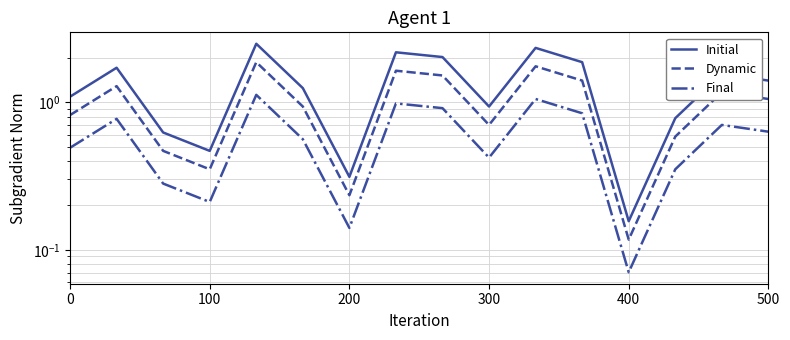

Which series has the largest total across all categories?

Initial